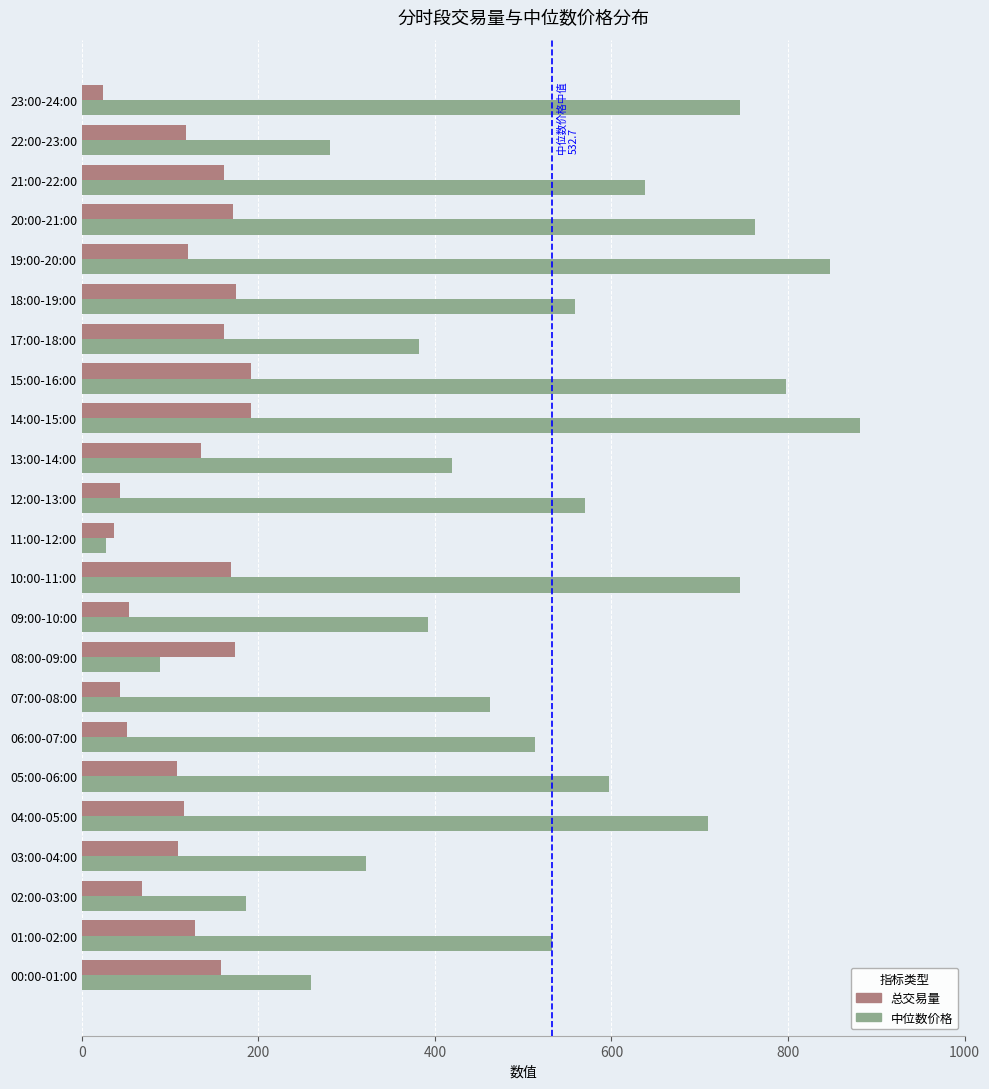

What is the difference between the maximum and minimum values in the 总交易量 series?

167.5